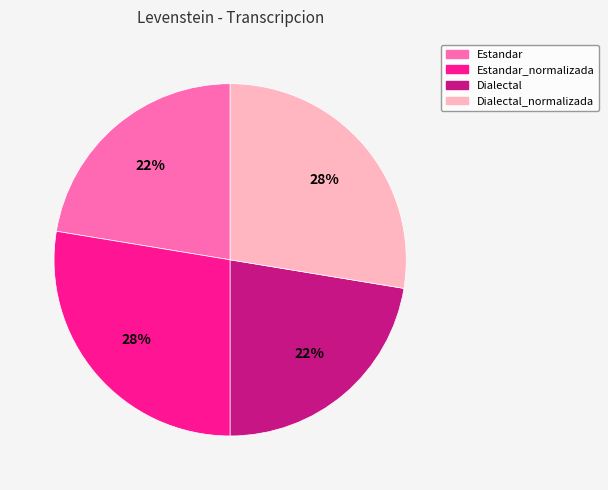

Is it true that Estandar is 29% of the pie?

False